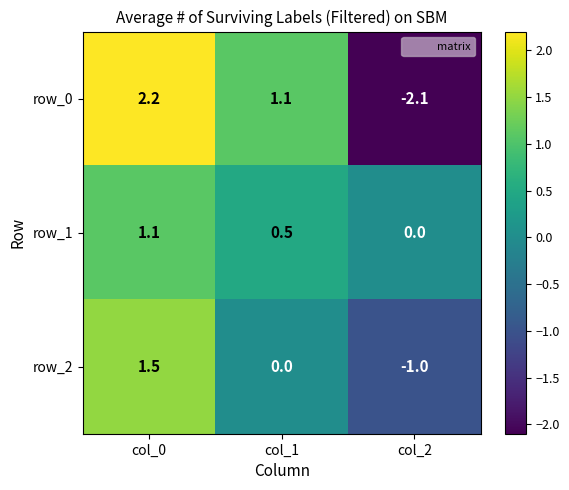

Reading left to right, extract all data points from this chart.

row_0: 2.2	1.1	-2.1
row_1: 1.1	0.5	0.0
row_2: 1.5	0.0	-1.0